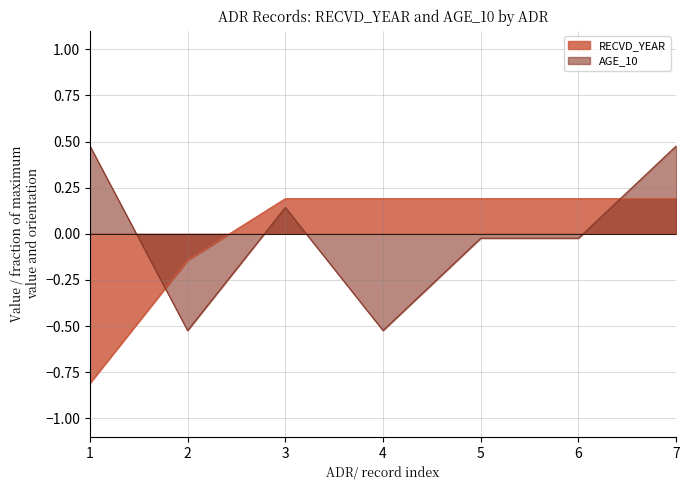

Reading left to right, what are all the values shown in this chart?

RECVD_YEAR: -0.8	-0.1	0.2	0.2	0.2	0.2	0.2
AGE_10: 0.5	-0.5	0.1	-0.5	-0.0	-0.0	0.5